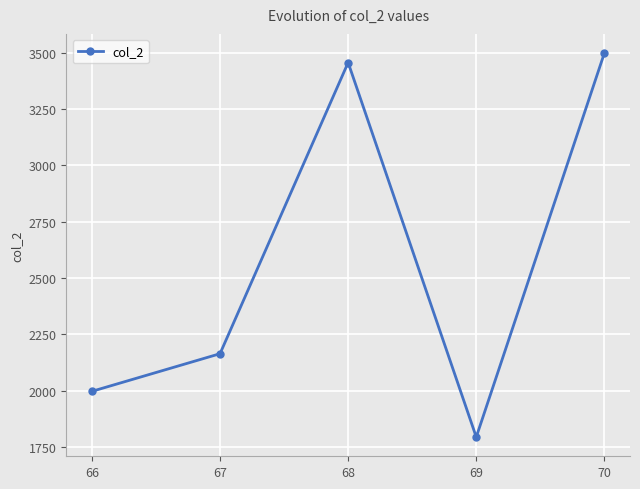

What is the value of the 4th point from the left?

1794